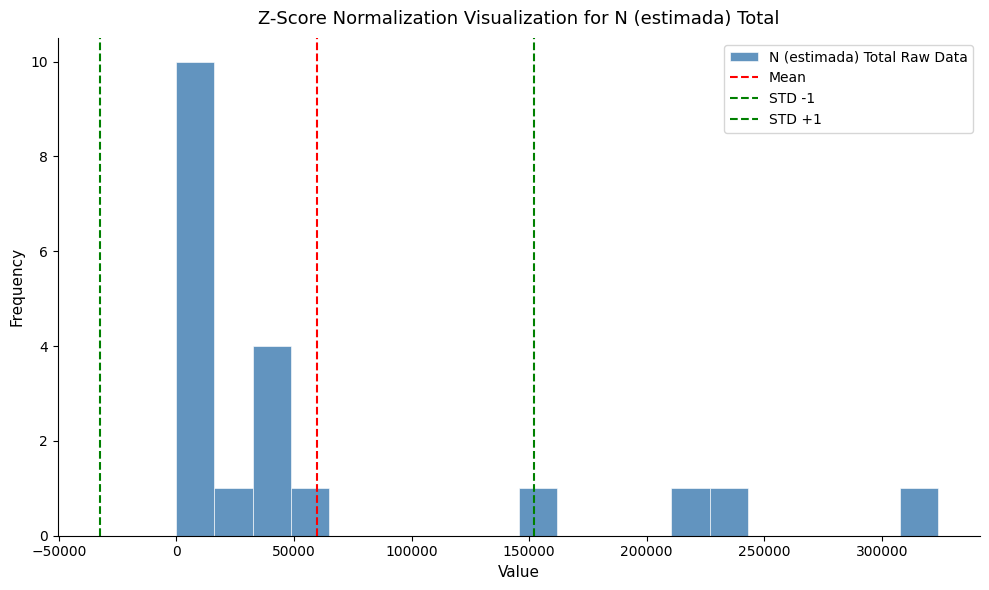

Read against the x-axis, roughly where is the centre of the tallest bar?

10000